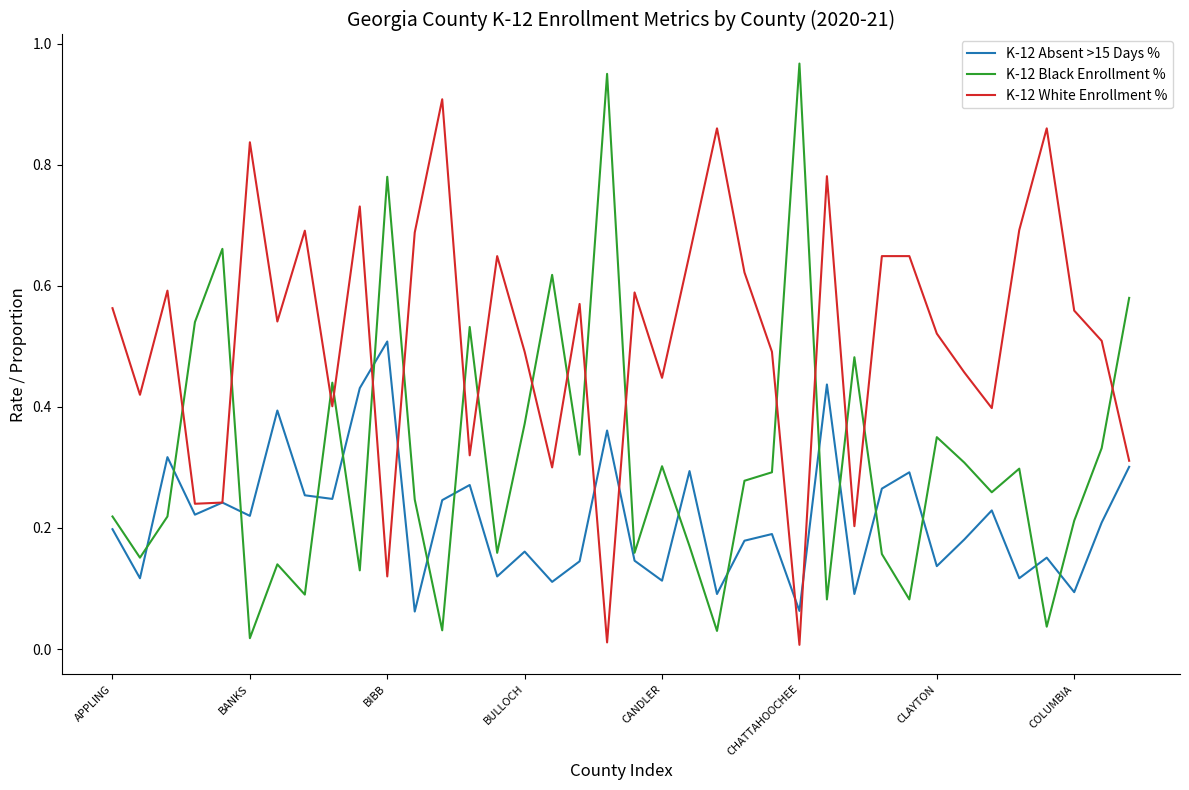

Rank the series by their maximum value, from lowest to highest.

K-12 Absent >15 Days %, K-12 White Enrollment %, K-12 Black Enrollment %